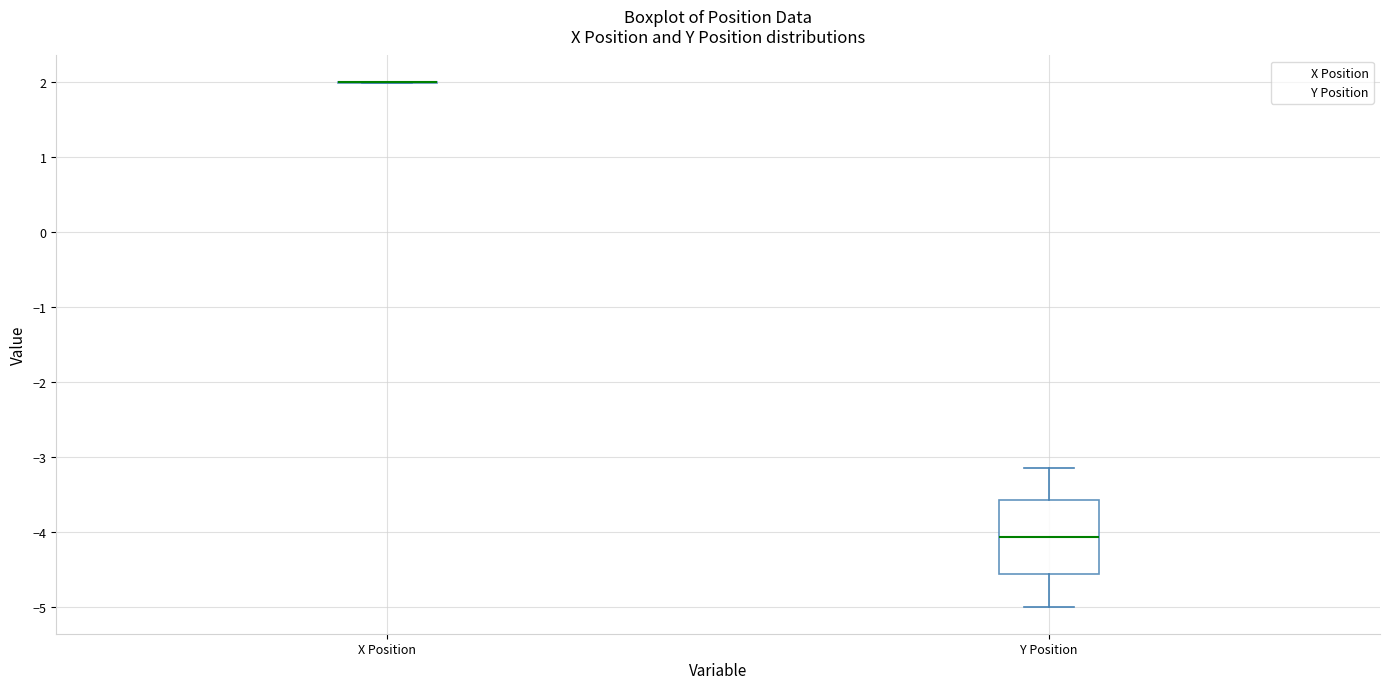

Reading left to right, read every box against the y-axis: the position of its median line, the range the box covers, and the ends of its whiskers. The values are not printed on the chart, so give them approximately, as read against the axis.

X Position: box collapsed to a line at 2.0, whiskers 2.0 to 2.0
Y Position: median -4.1, box -4.5 to -3.6, whiskers -5.0 to -3.1